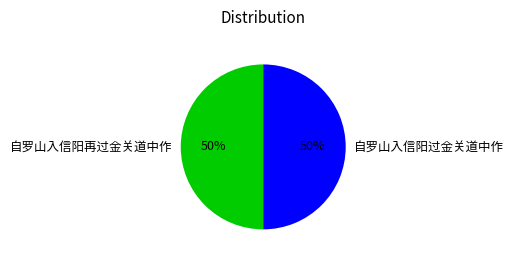

What percentage is the 自罗山入信阳再过金关道中作 slice, to the nearest percent?

50%